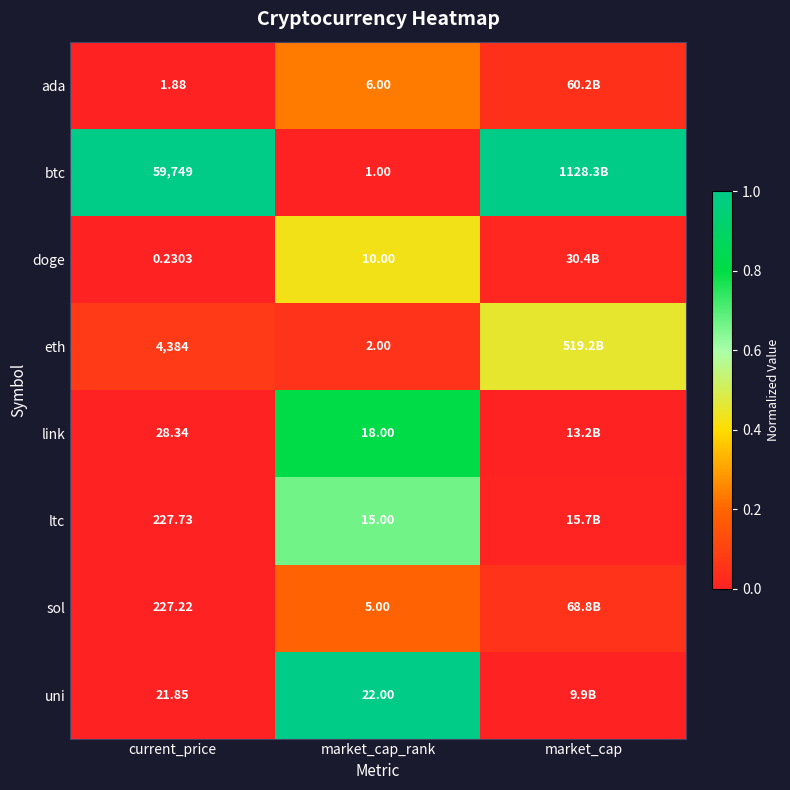

The ltc series shows 1.1 at market_cap_rank. True or false?

False